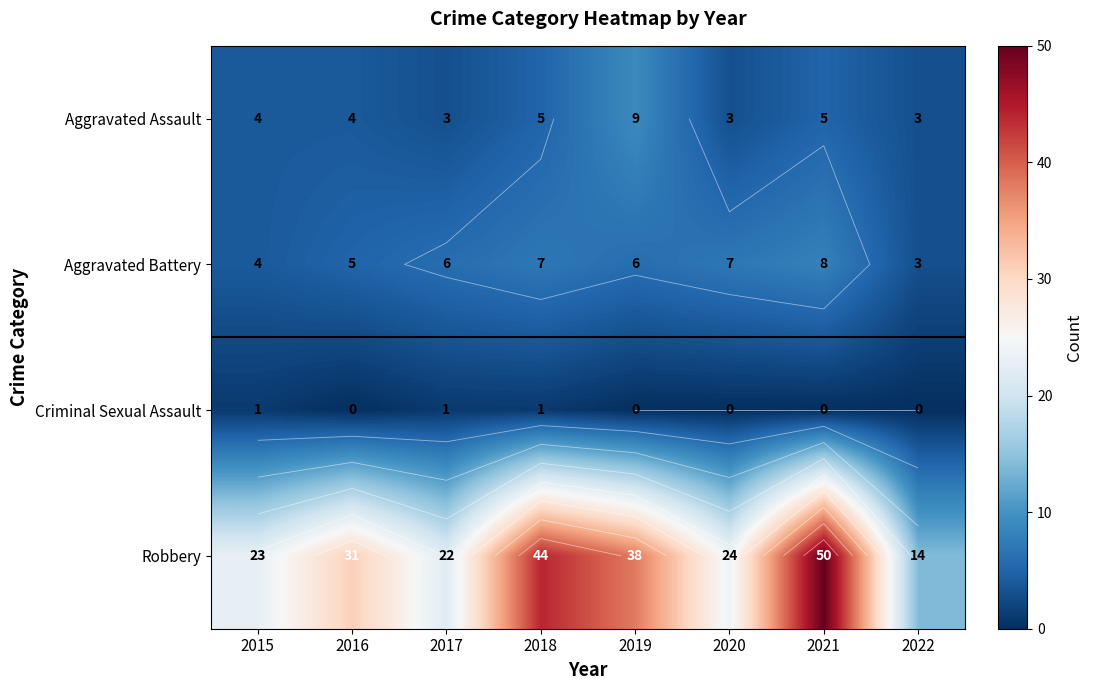

What is the total value across all series at 2016?

40